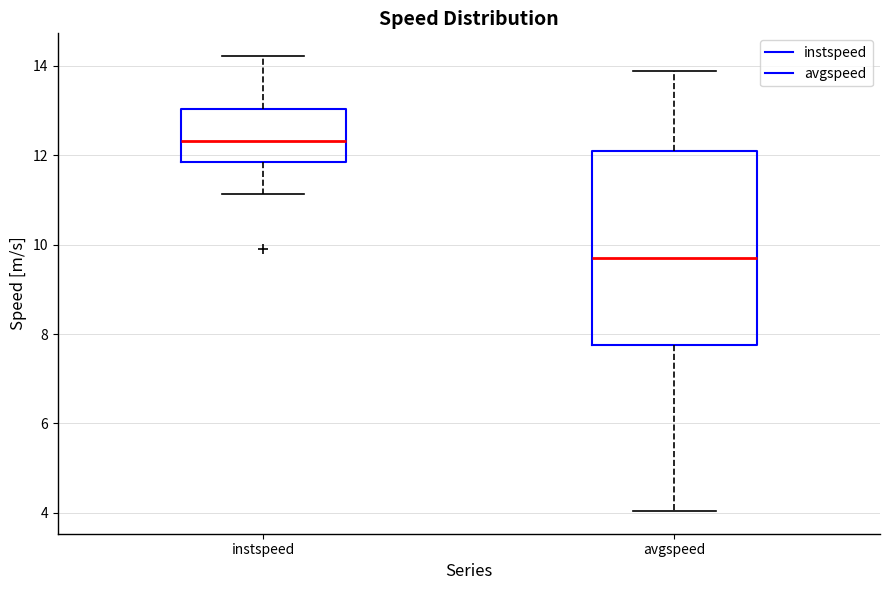

Reading left to right, transcribe this box plot: for each box, give where its median line is, the range the box spans, and where its two whiskers end, as read against the y-axis. The values are not printed on the chart, so give them approximately, as read against the axis.

instspeed: median 12.4, box 11.8 to 13.0, whiskers 11.2 to 14.2
avgspeed: median 9.8, box 7.8 to 12.0, whiskers 4.0 to 13.8